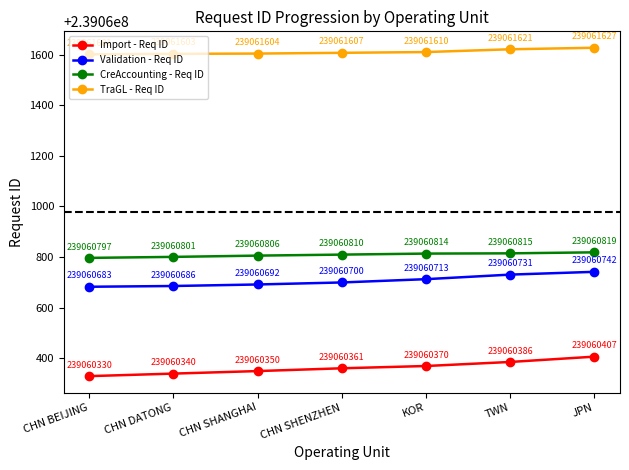

Which series has the largest range (max minus min)?

Import - Req ID